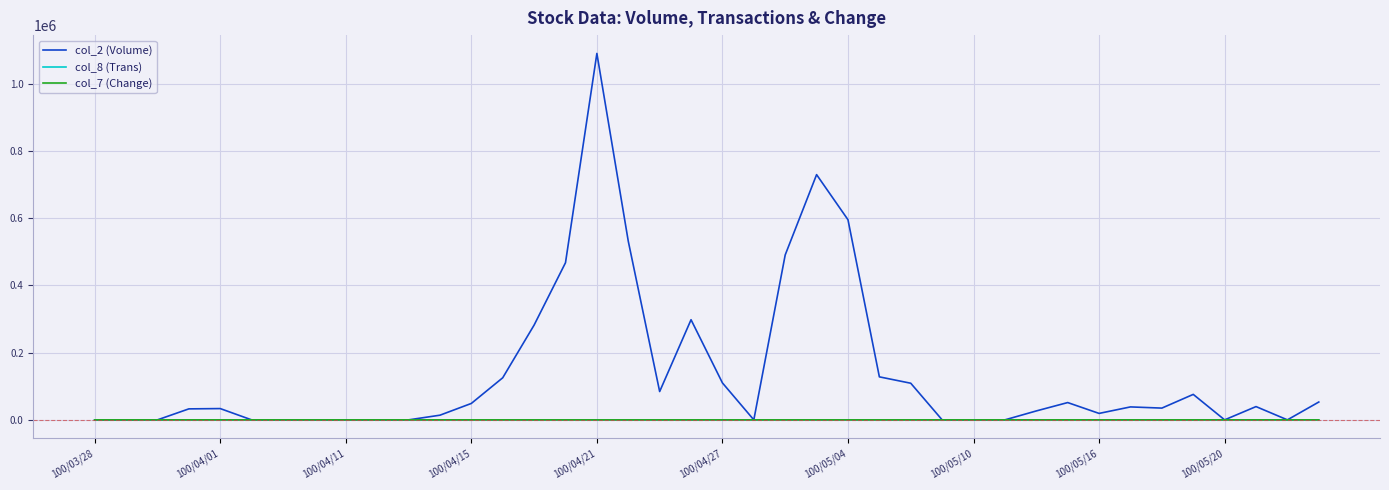

Which series has the largest total across all categories?

col_2 (Volume)